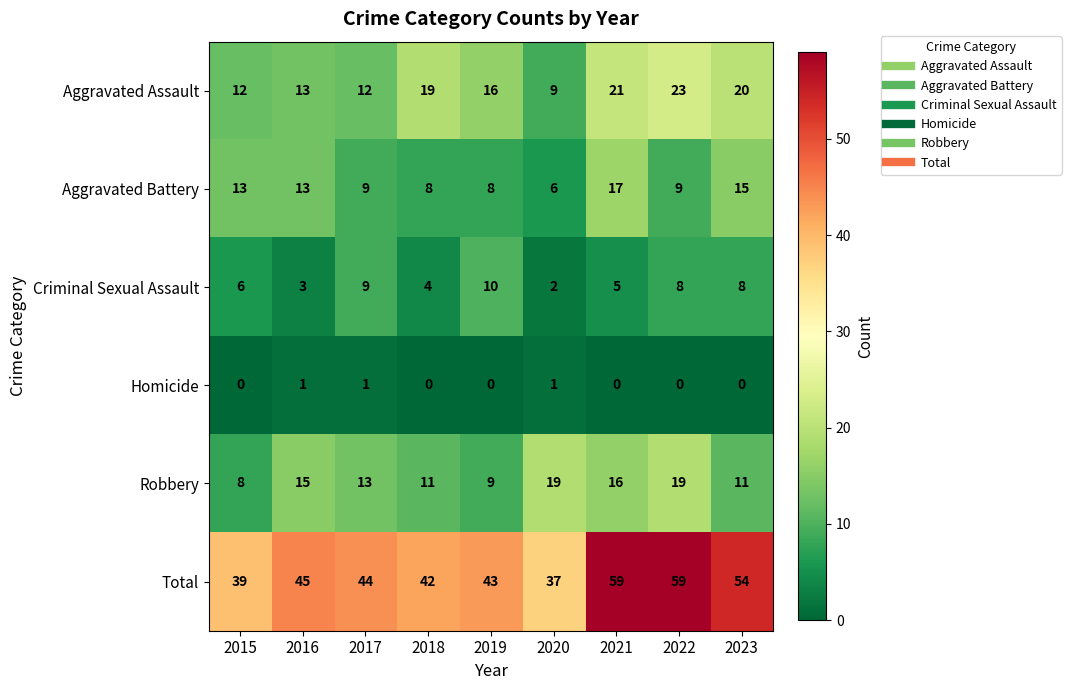

Which series has the largest total across all categories?

Total